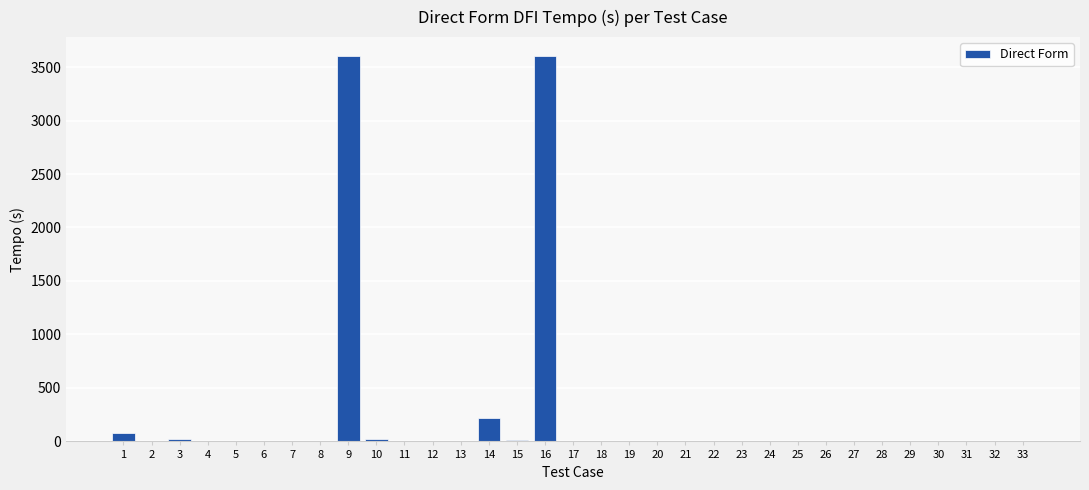

What is the sum of all values?

7586